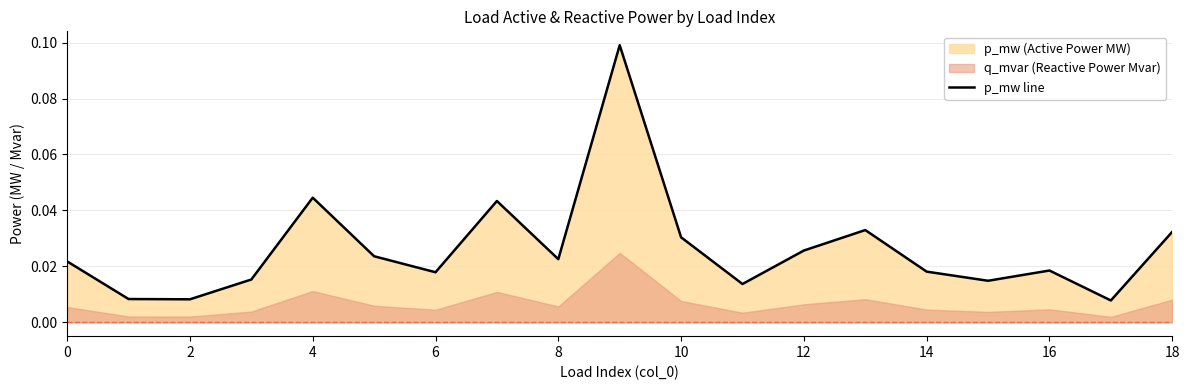

What is the sum of all values?

0.5